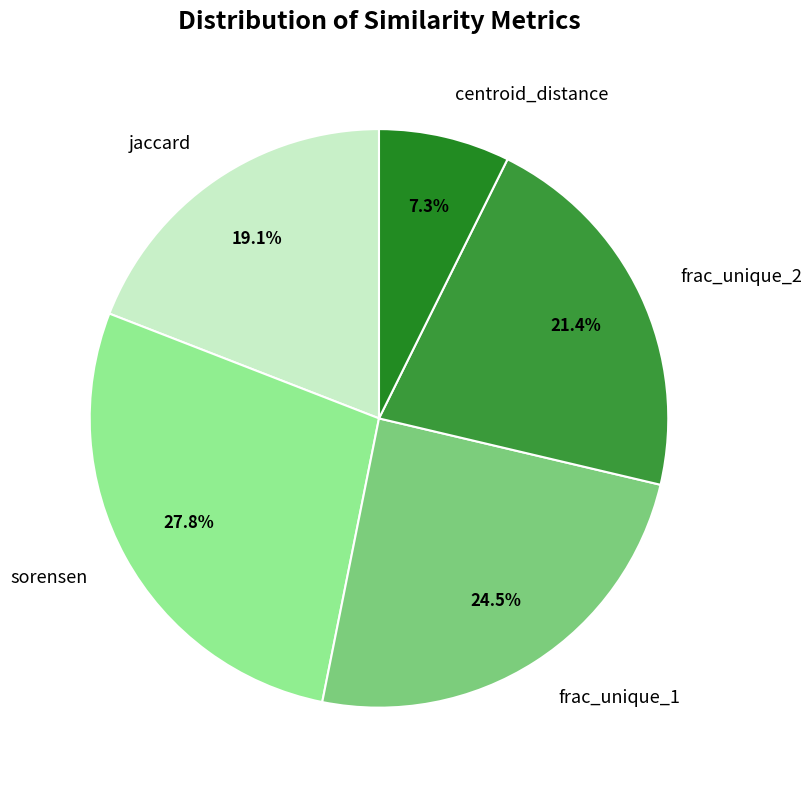

How many slices are in this pie chart?

5